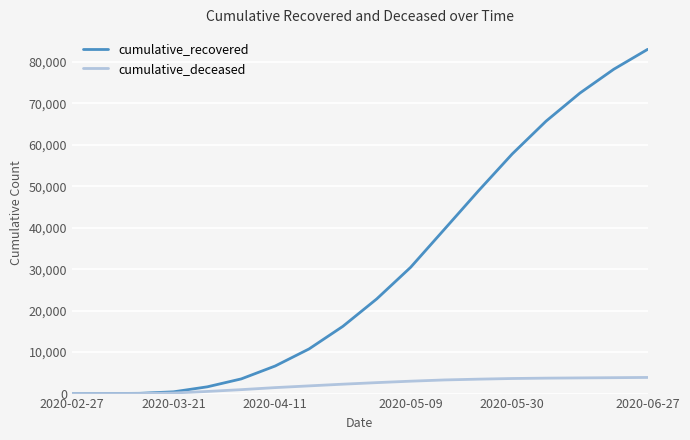

Rank the series by their average value, from lowest to highest.

cumulative_deceased, cumulative_recovered